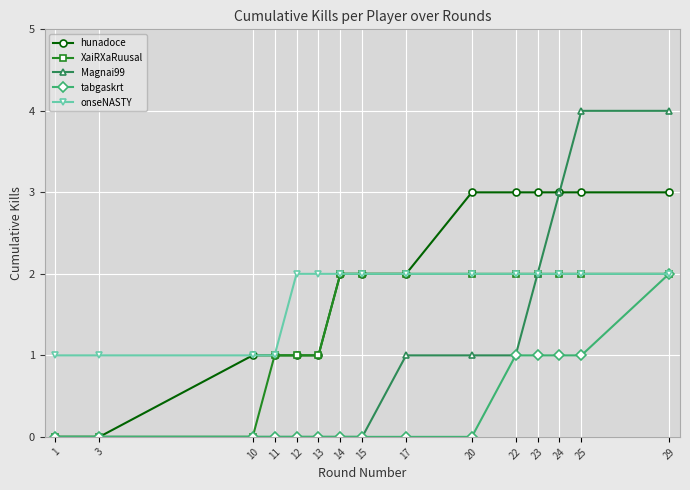

The hunadoce series shows 4 at 20. True or false?

False